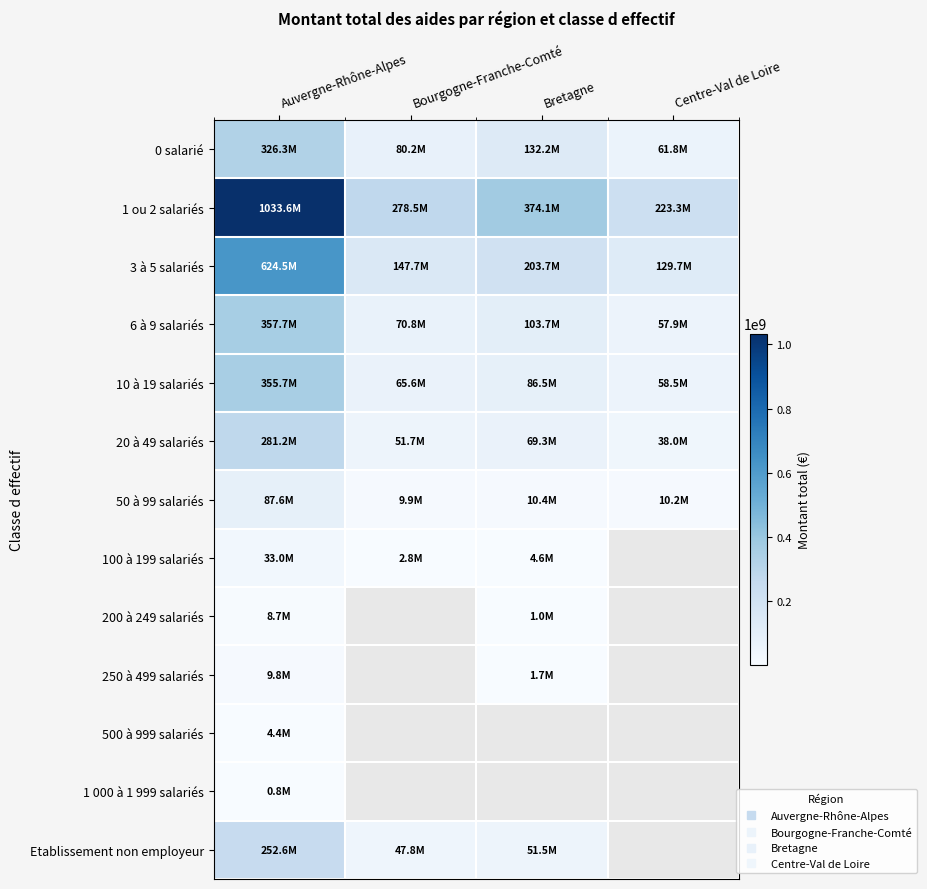

Where is 0 salarié nearest to the value 194041677?

Bretagne